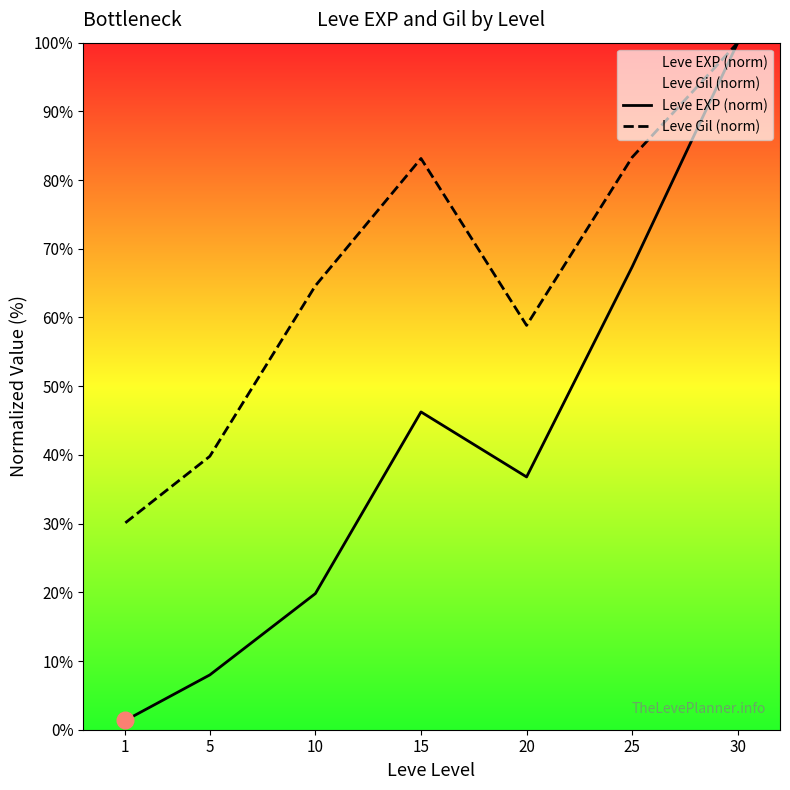

Which has a higher value, 30 or 10?

30